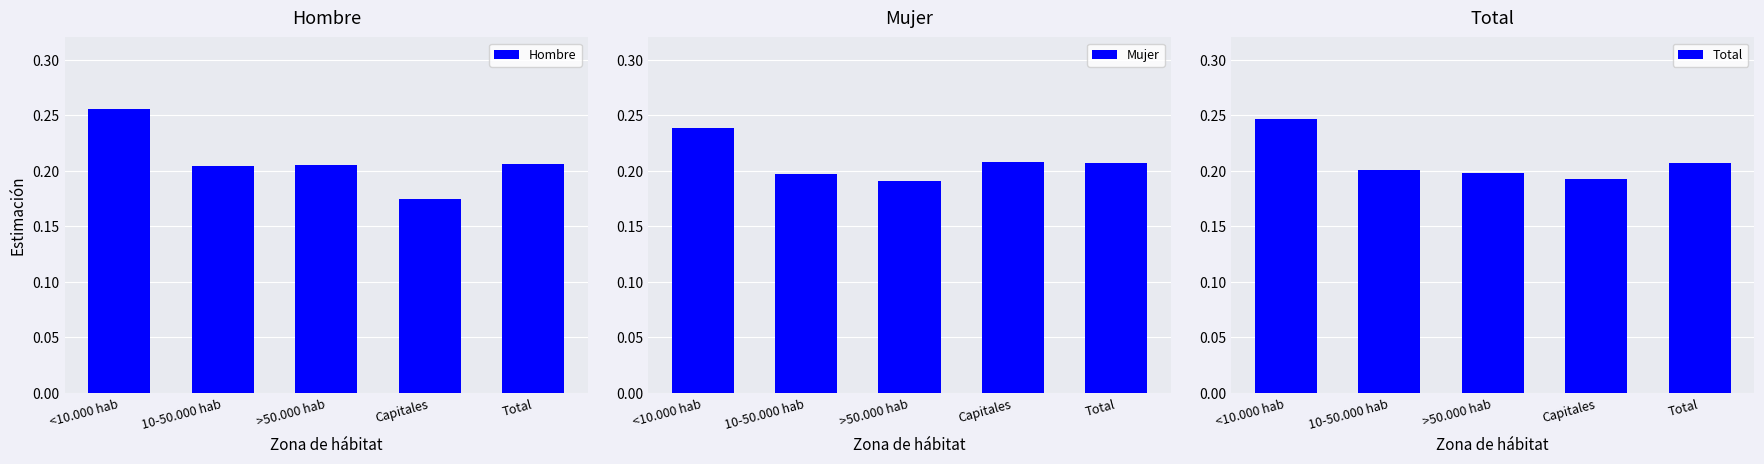

Reading left to right, what are all the values shown in this chart?

Hombre: 0.3	0.2	0.2	0.2	0.2
Mujer: 0.2	0.2	0.2	0.2	0.2
Total: 0.2	0.2	0.2	0.2	0.2